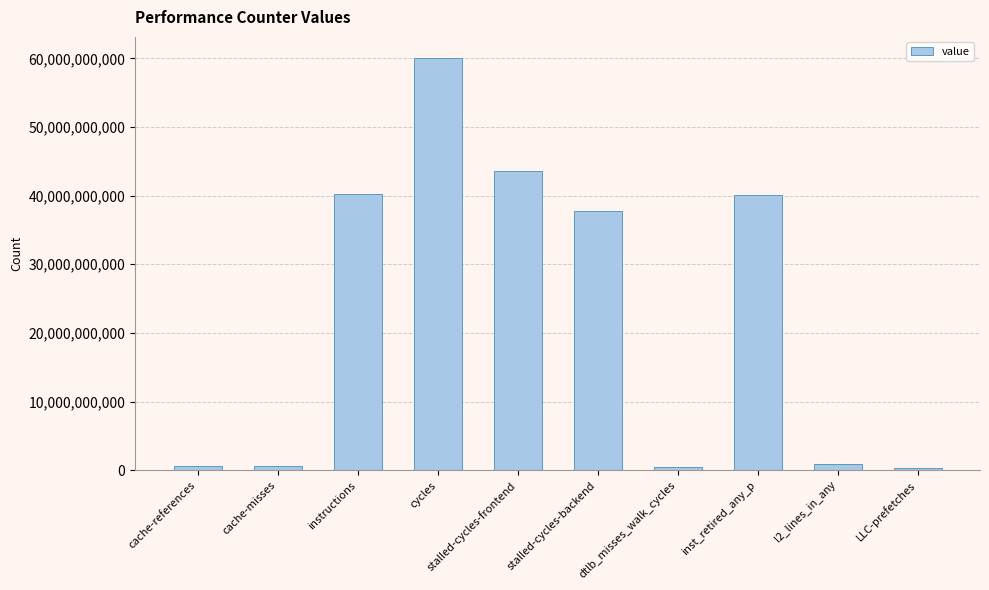

Approximately how many times larger is the value at stalled-cycles-frontend compared to LLC-prefetches?

151.4